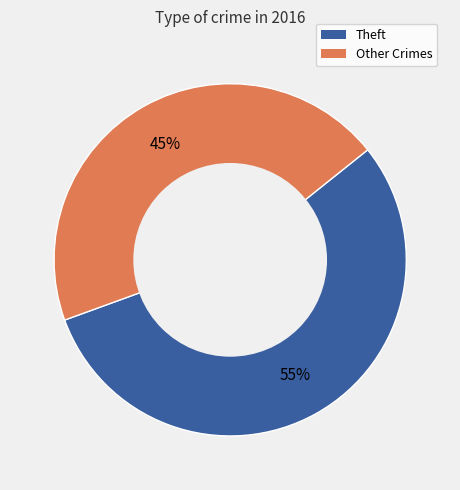

To the nearest percent, what is the difference between the largest and smallest slice percentages?

10%